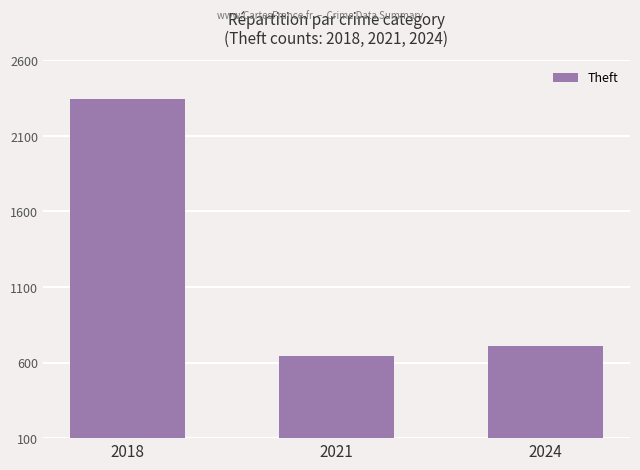

What is the ratio of the value at 2024 to the value at 2021?

1.1